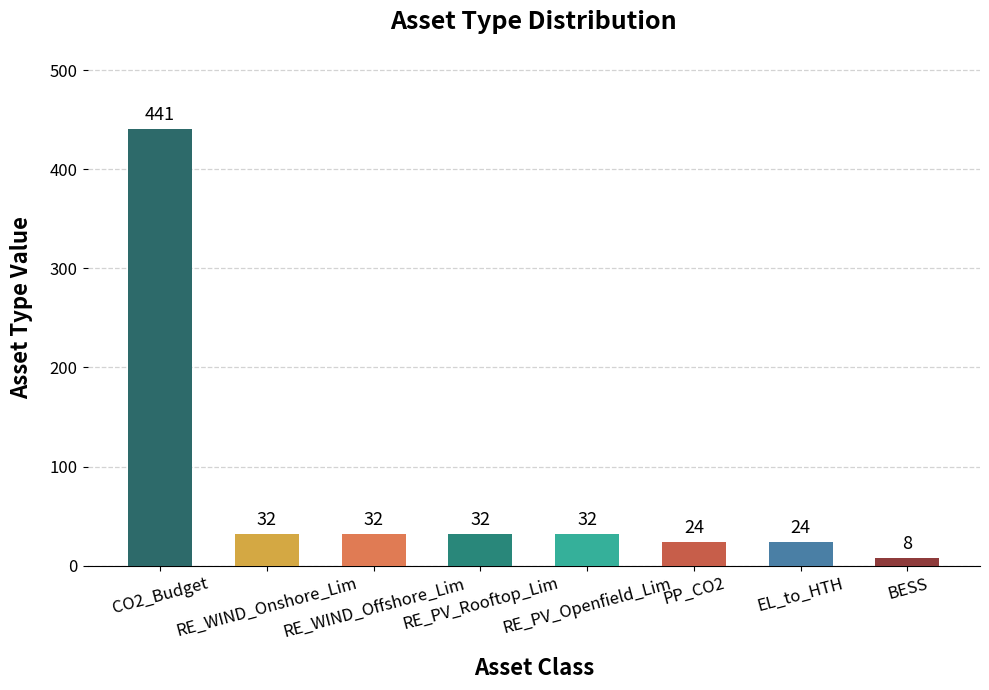

What is the value of the 8th bar from the left?

8